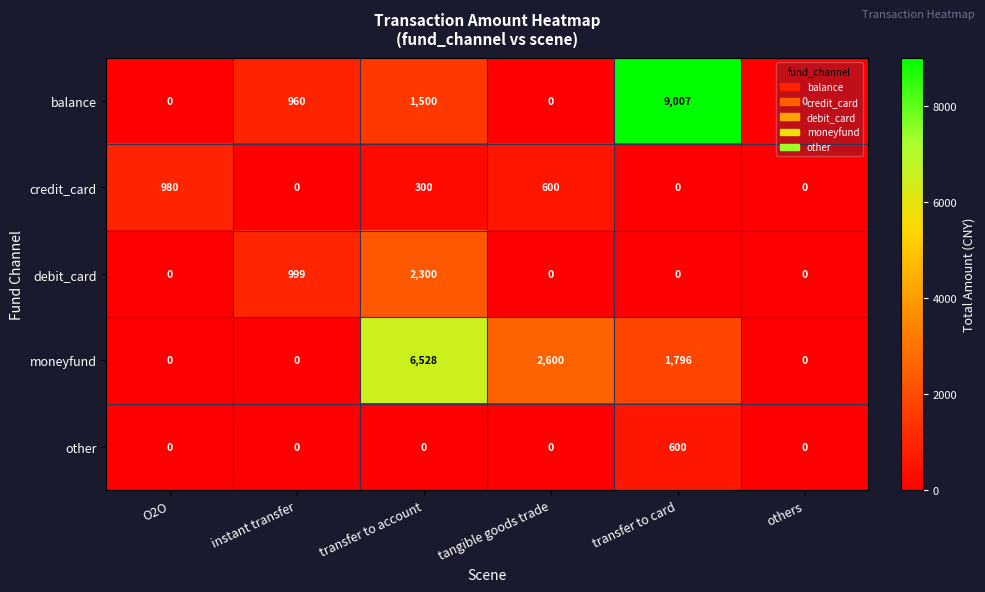

What is the approximate value of balance at instant transfer, to the nearest 50?

950